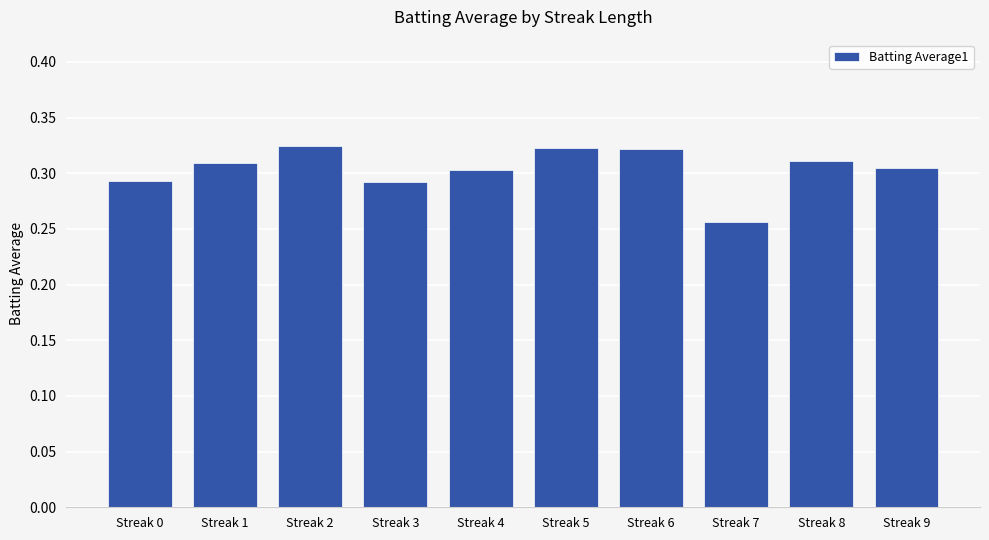

Count the number of categories in the chart.

10